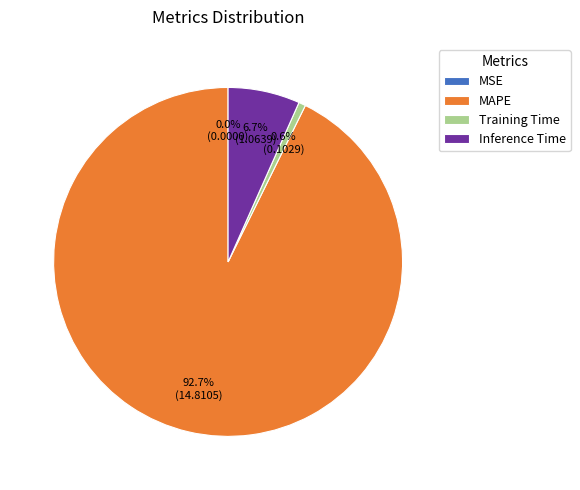

What is the total percentage of Training Time and MAPE?

93.3%